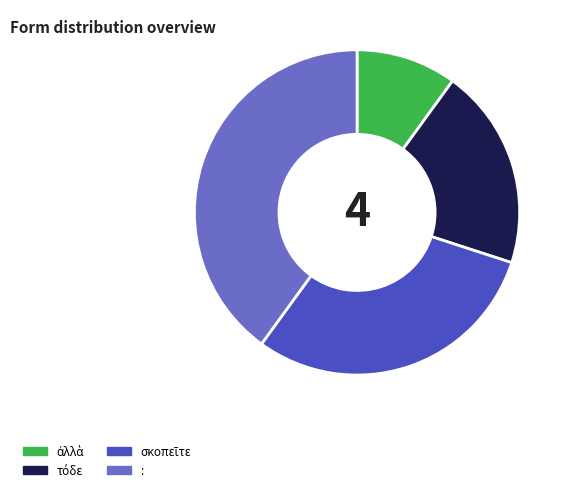

Does any single category account for the majority?

No